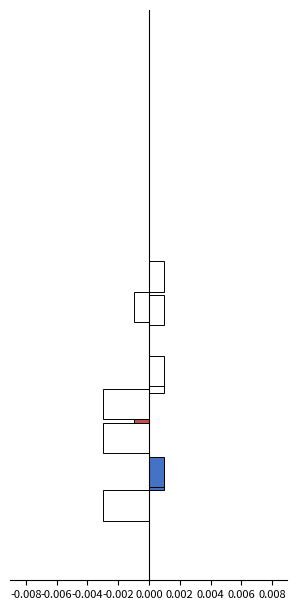

True or false: col_0 has a value of -0.0 at 0.002.

False